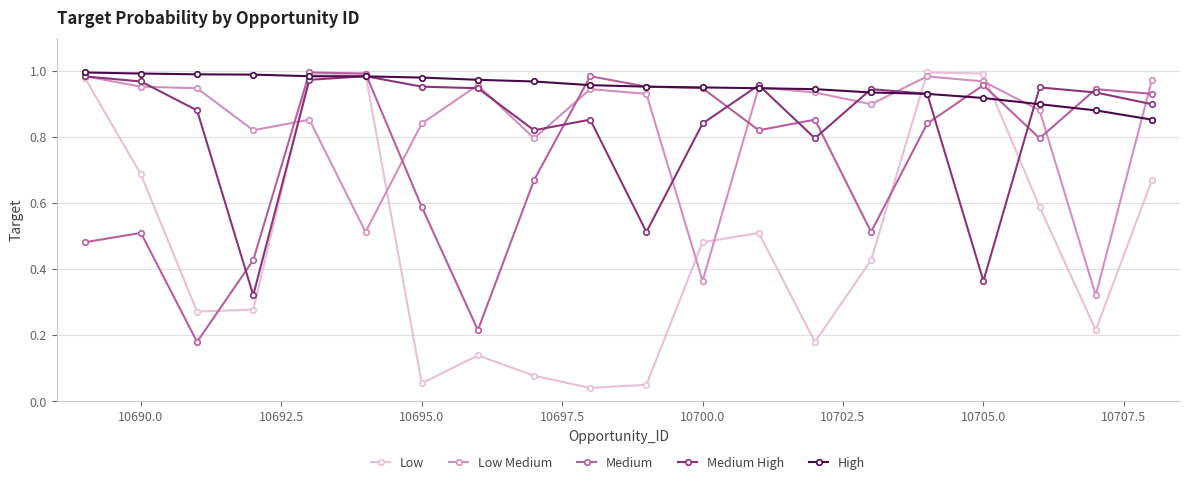

Which series has the widest spread of values?

Low